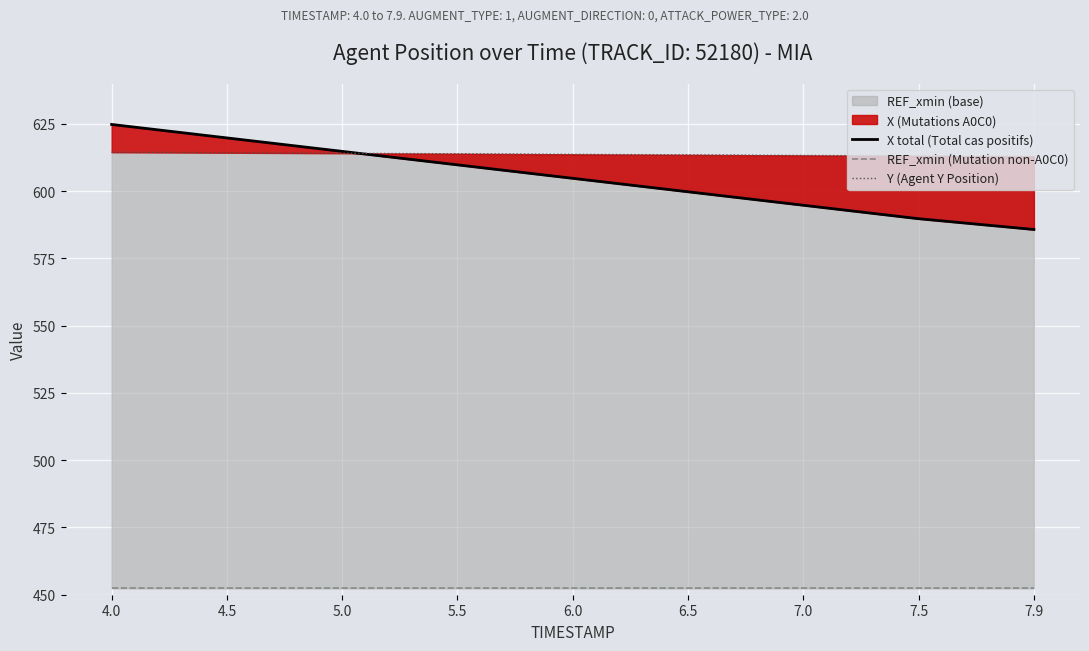

Which series has the largest total across all categories?

Y (Agent Y Position)